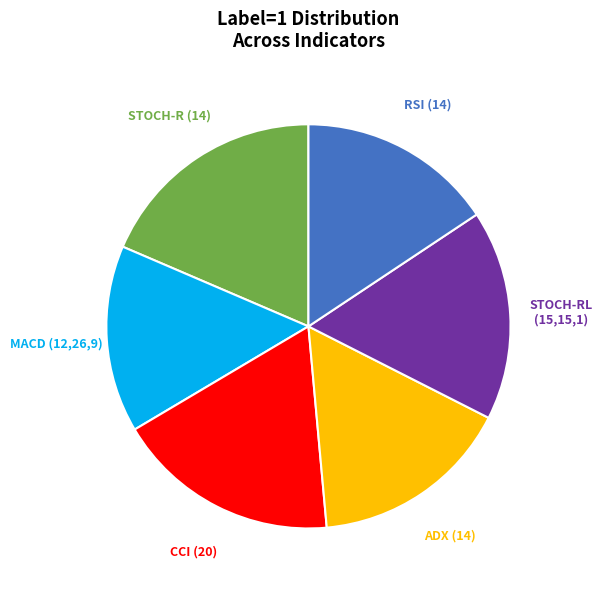

Is there any slice that represents more than half of the pie?

No